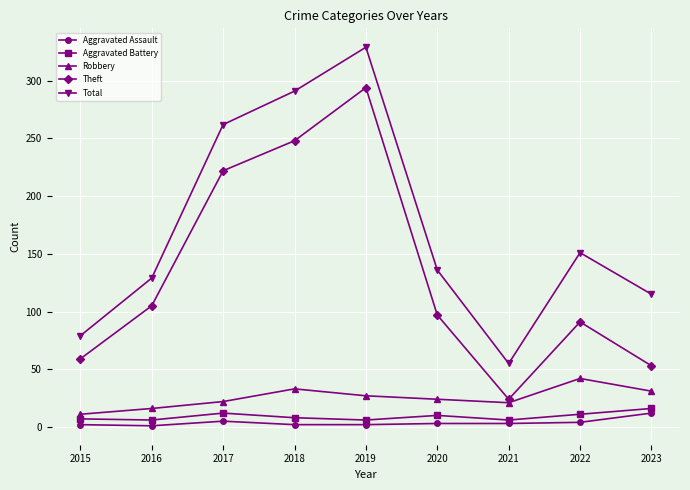

At which category does Total reach its first local peak?

2019